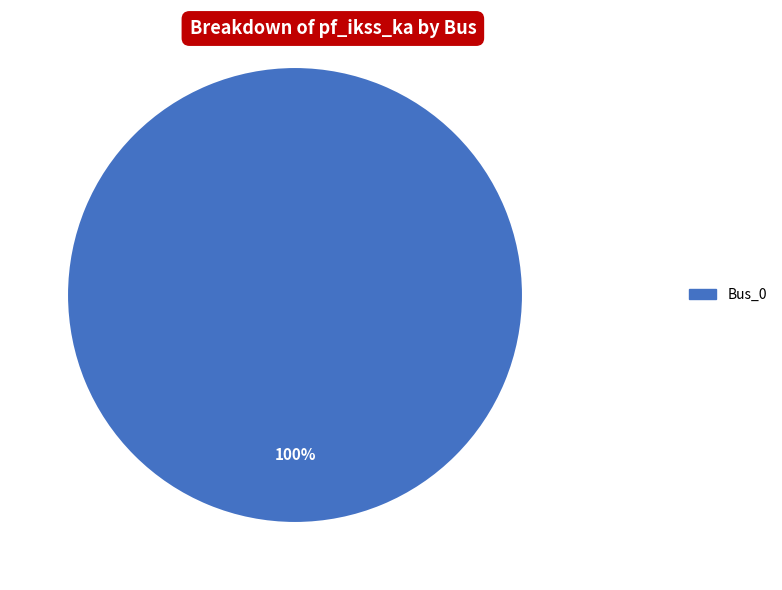

Is there a majority slice in this chart?

Yes